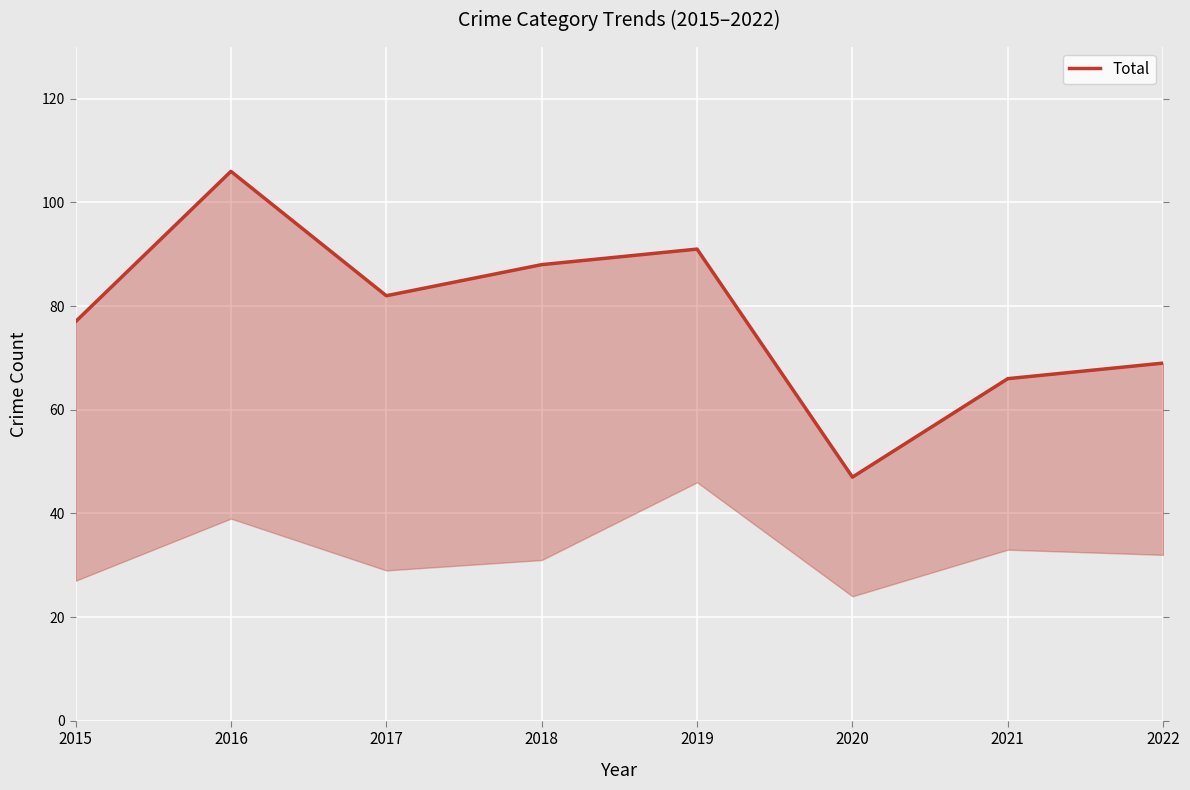

List the labels in order of value, smallest first.

2020, 2021, 2022, 2015, 2017, 2018, 2019, 2016